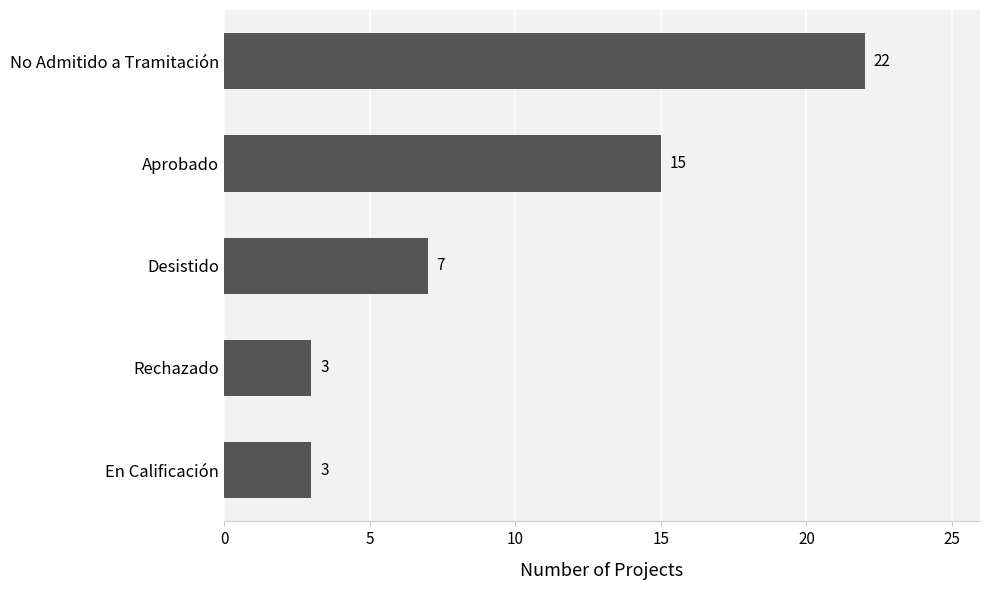

Which label corresponds to the largest value in the chart?

No Admitido a Tramitación